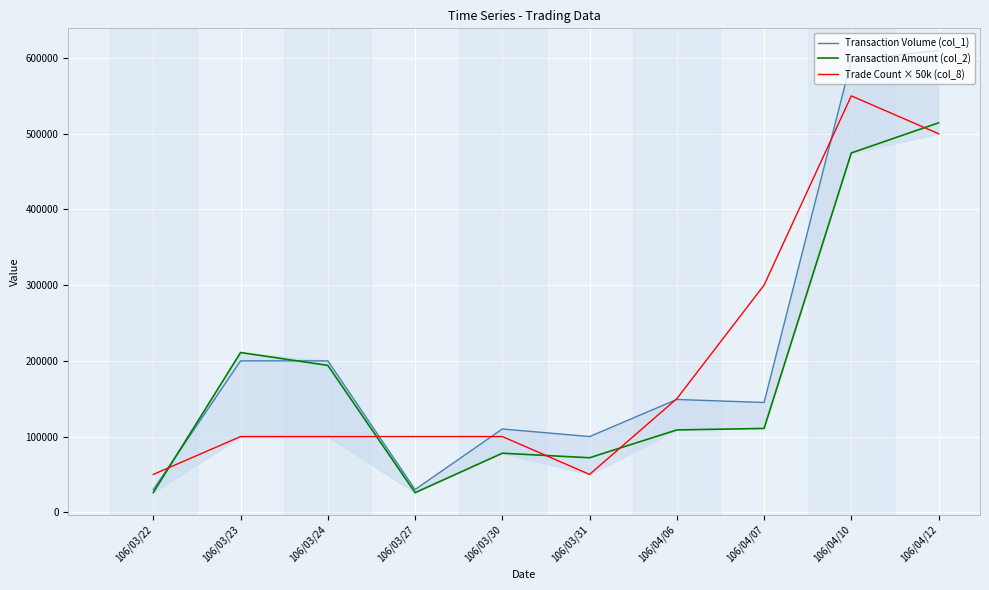

The value of Transaction Amount (col_2) at 106/04/06 is 108770. True or false?

True